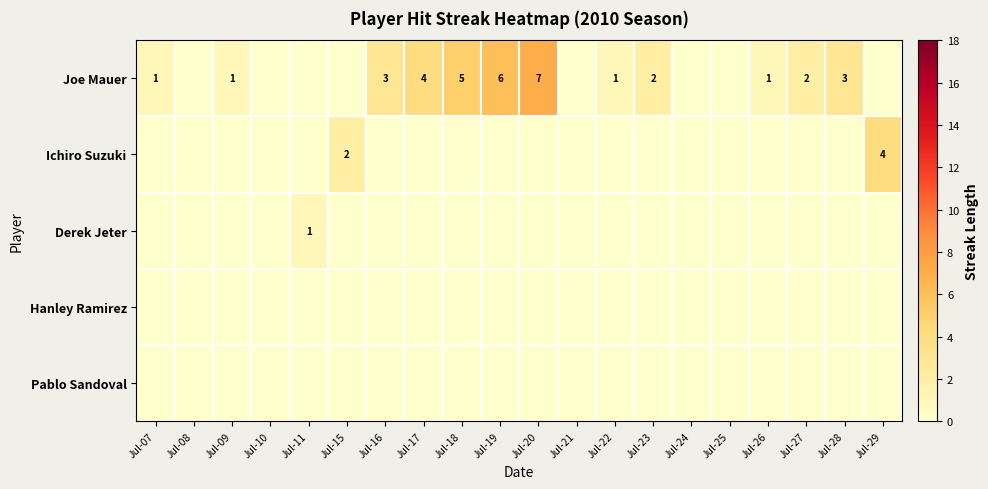

Is it true that Joe Mauer equals 0 at Jul-26?

False